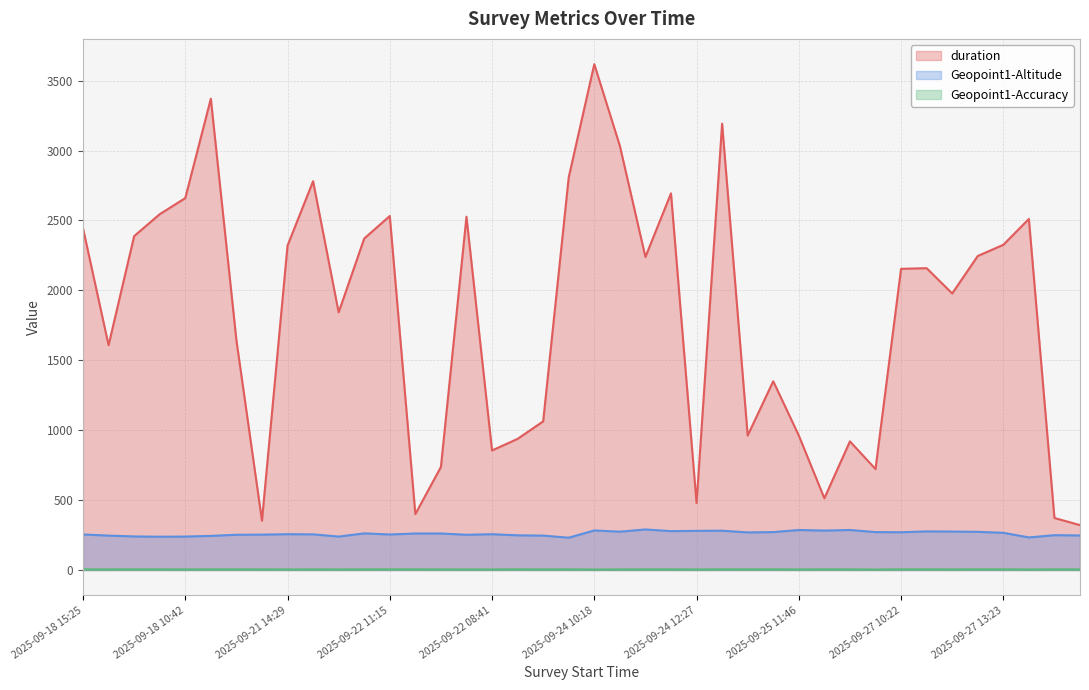

What is the lowest value of the duration series?

321.0